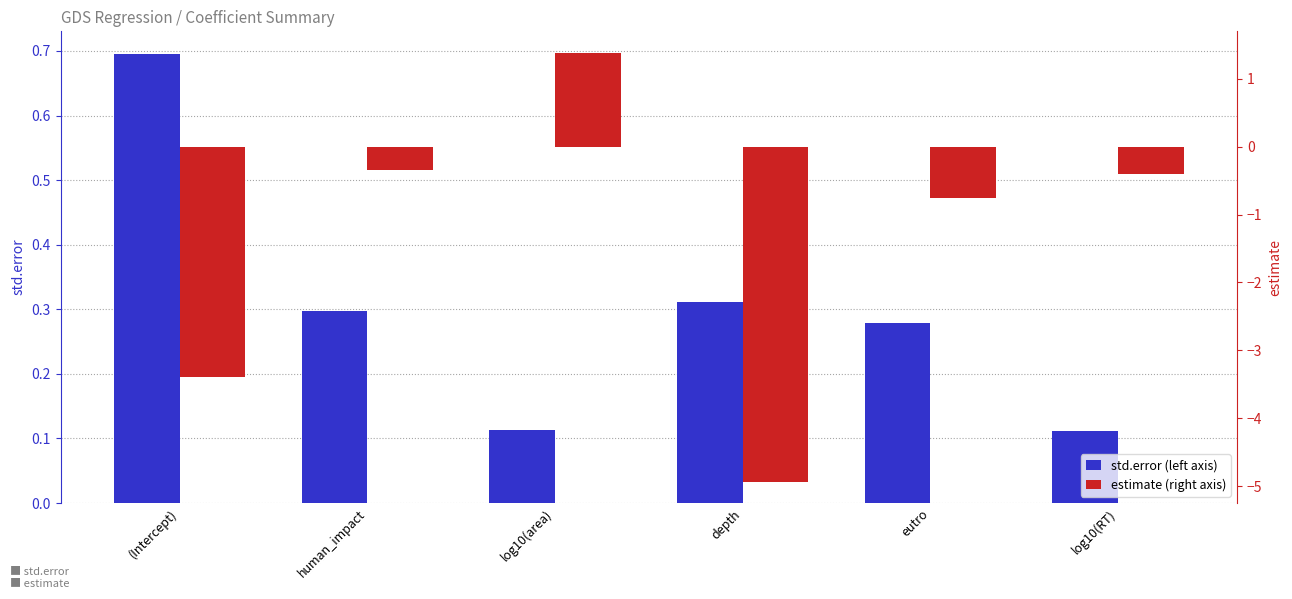

Which category has the lowest value in the estimate series?

log10(RT)